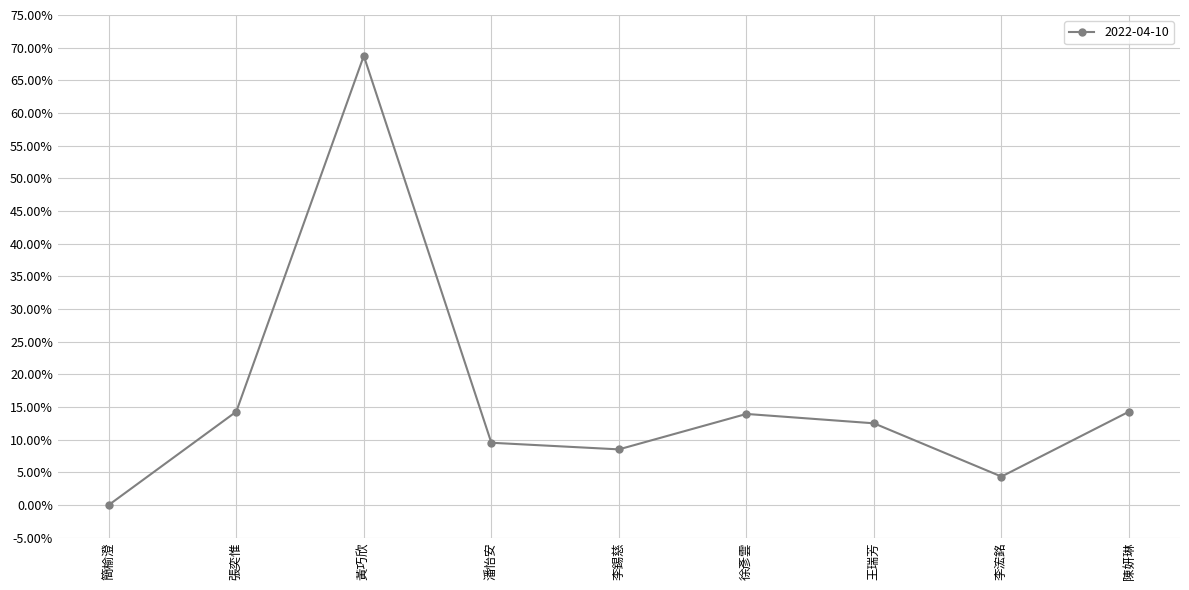

True or false: the data shows 0.1 at 陳妍琳.

True